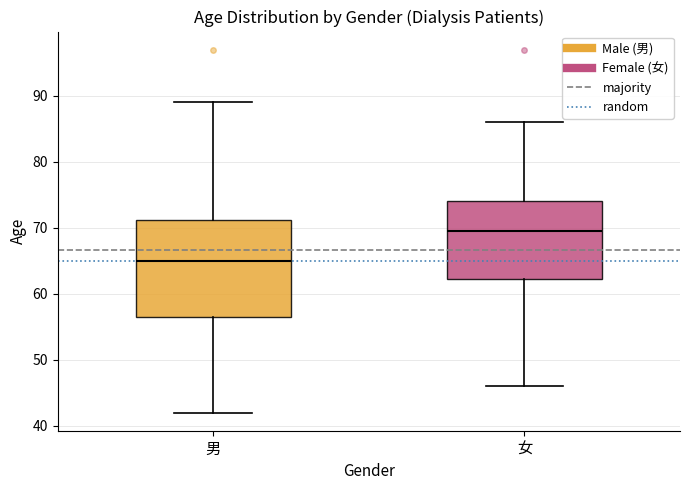

Where does the median line of the box for 女 sit on the y-axis? The values are not printed on the chart, so give them approximately, as read against the axis.

70